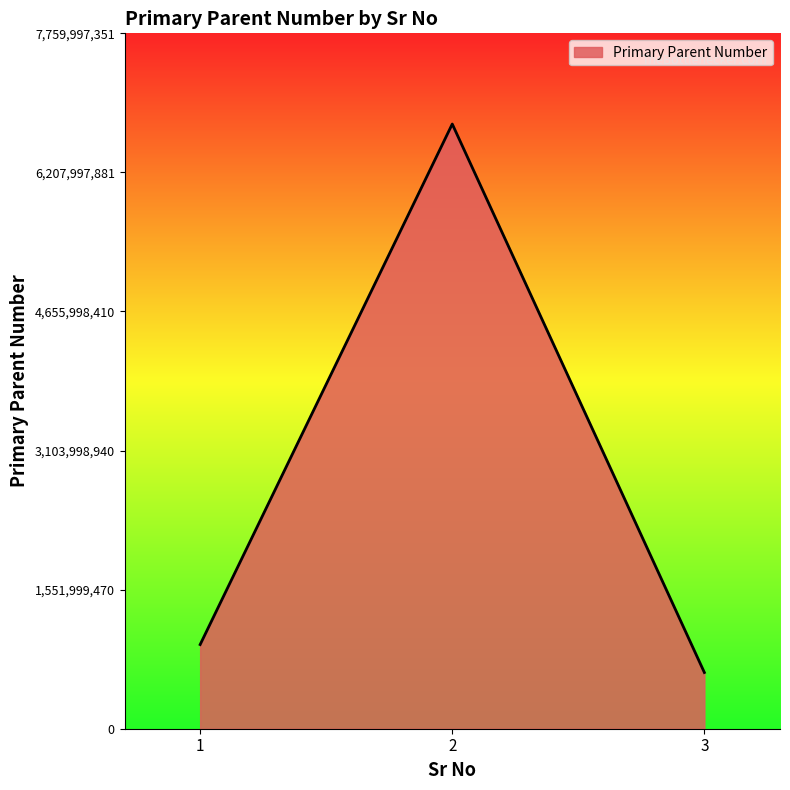

How many lines are shown in the chart?

1